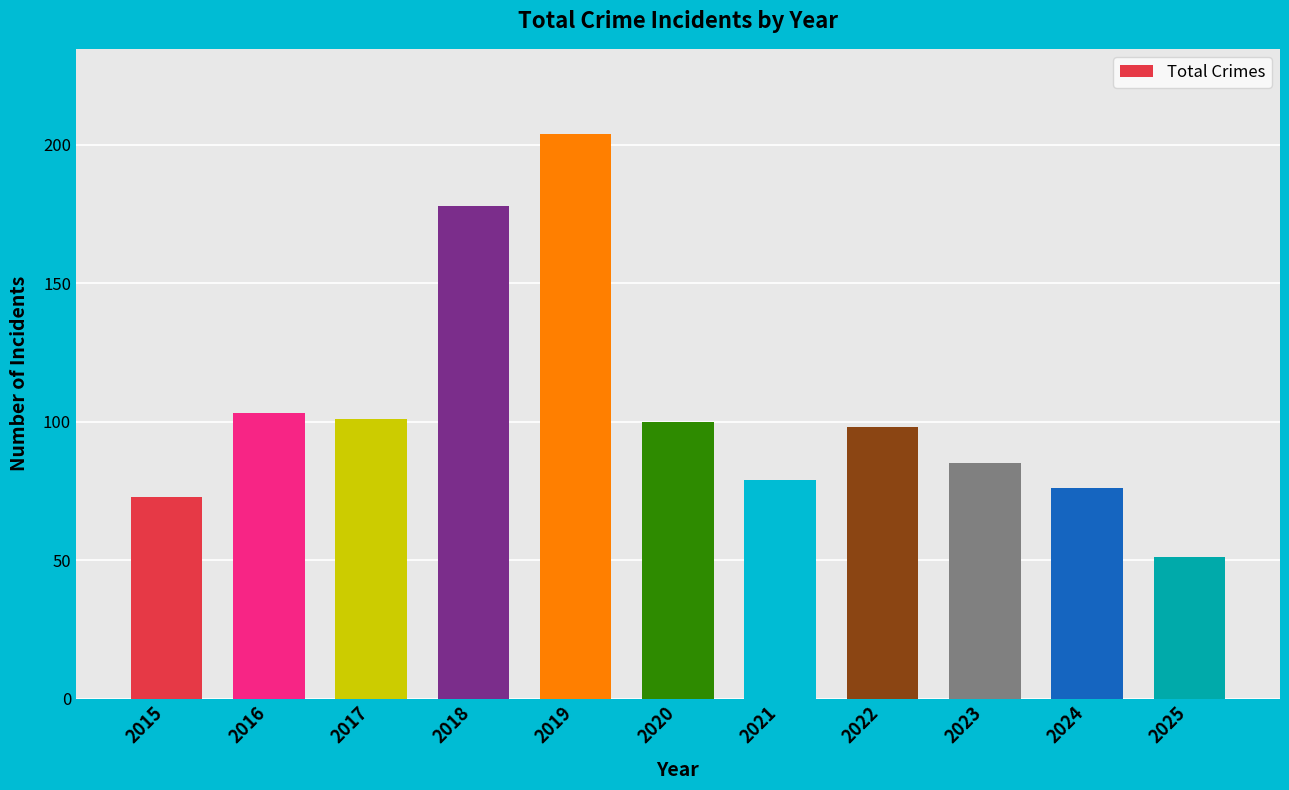

Which category has the lowest value across all series?

2025